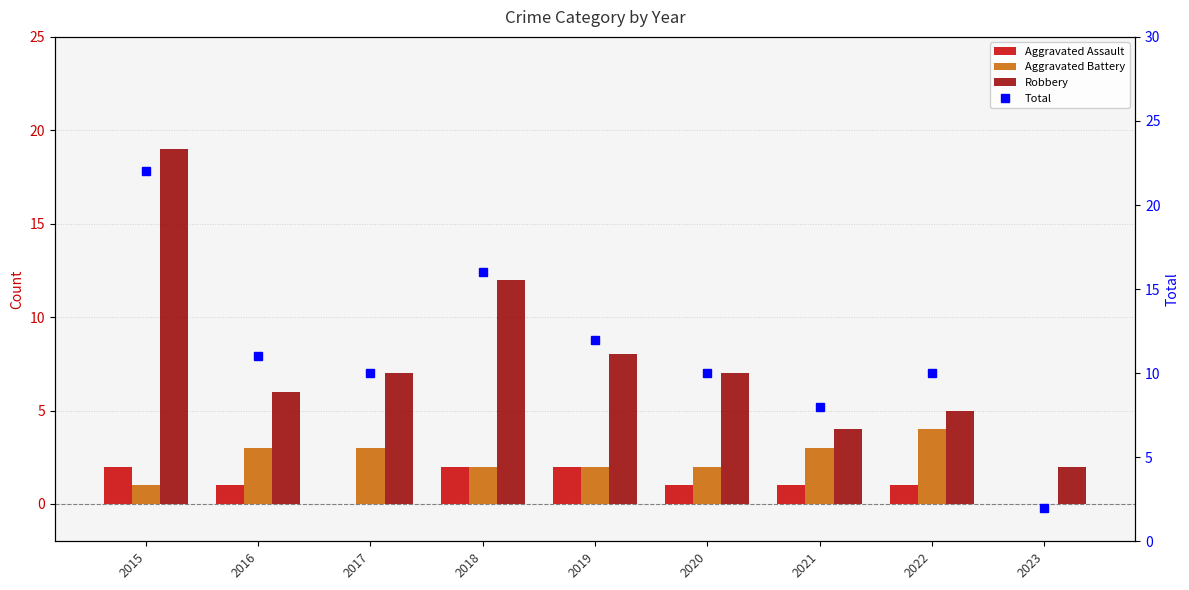

What is the difference between the highest and lowest values at 2019?

10